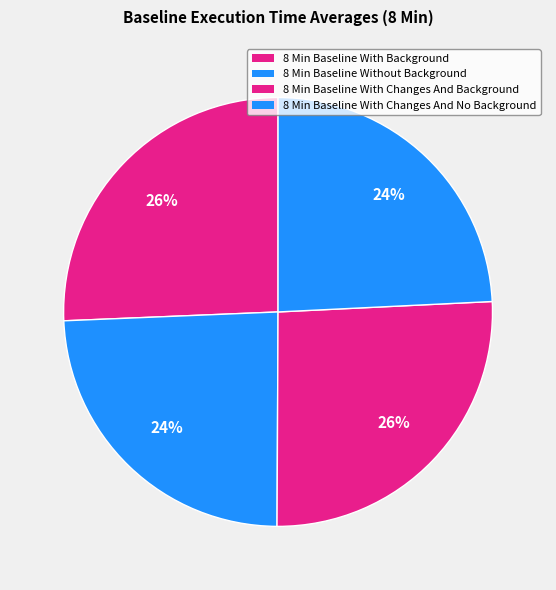

How many segments does this pie chart have?

4